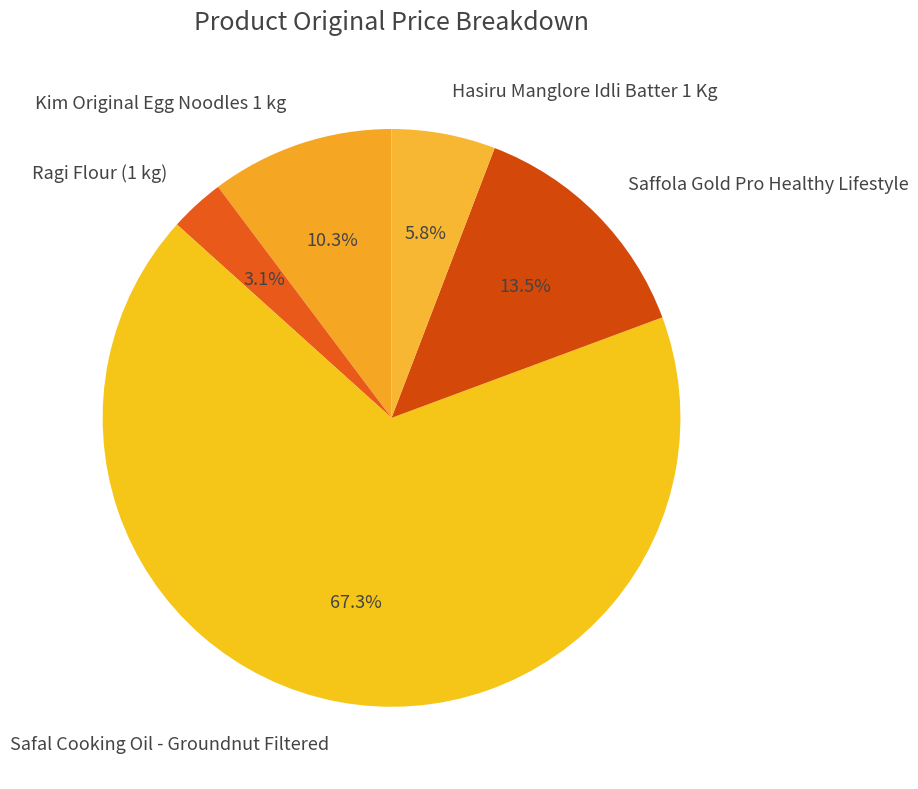

To the nearest percent, what is the average slice percentage?

20%